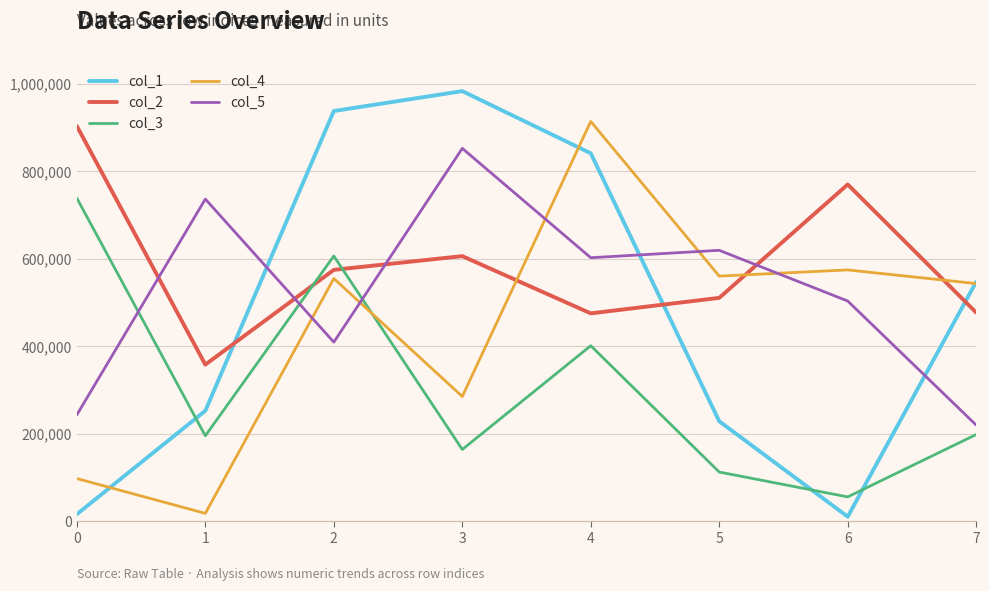

At which label is col_2 closest to 630311?

3